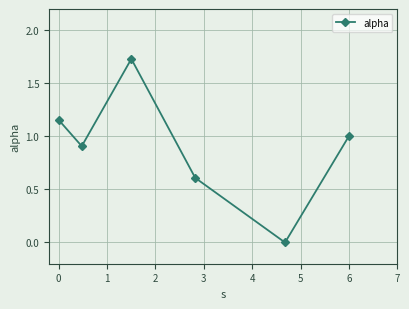

How many distinct data groups are displayed?

1